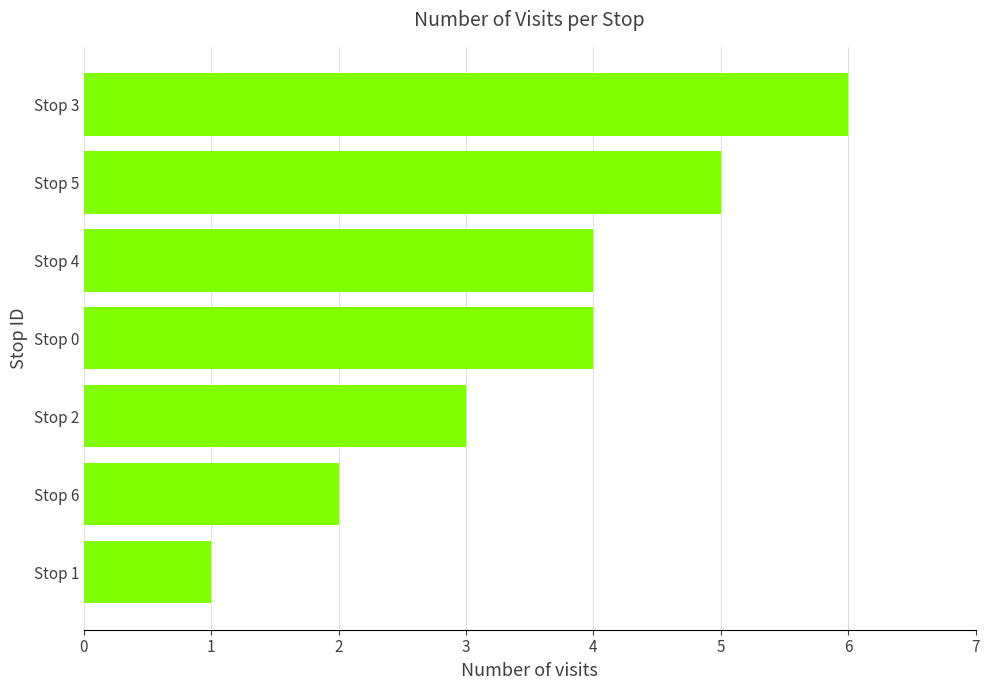

The value at Stop 4 is 6. True or false?

False